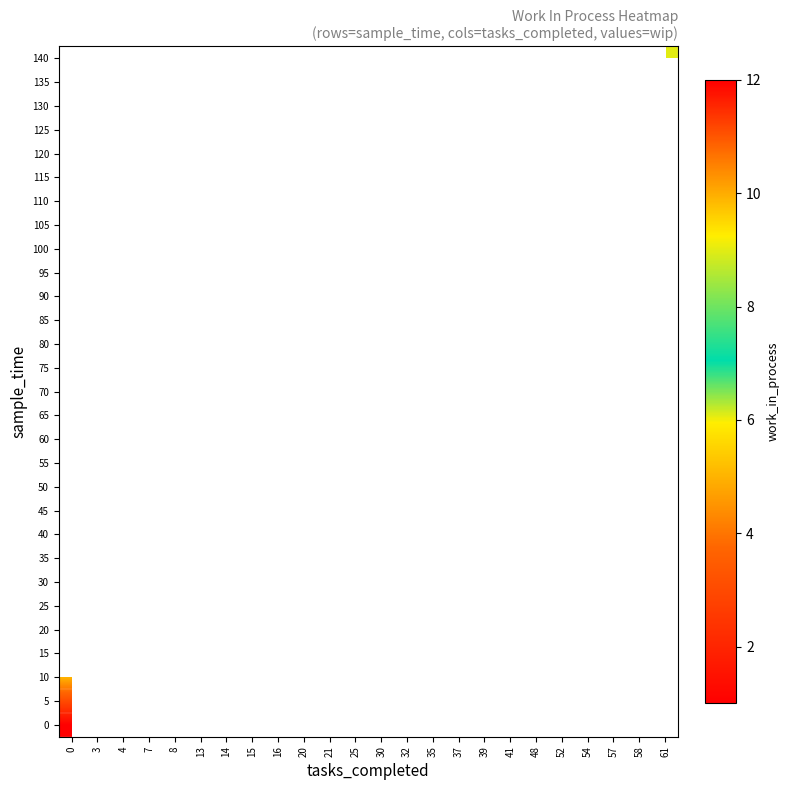

How many positive values does the row_20 series have?

1